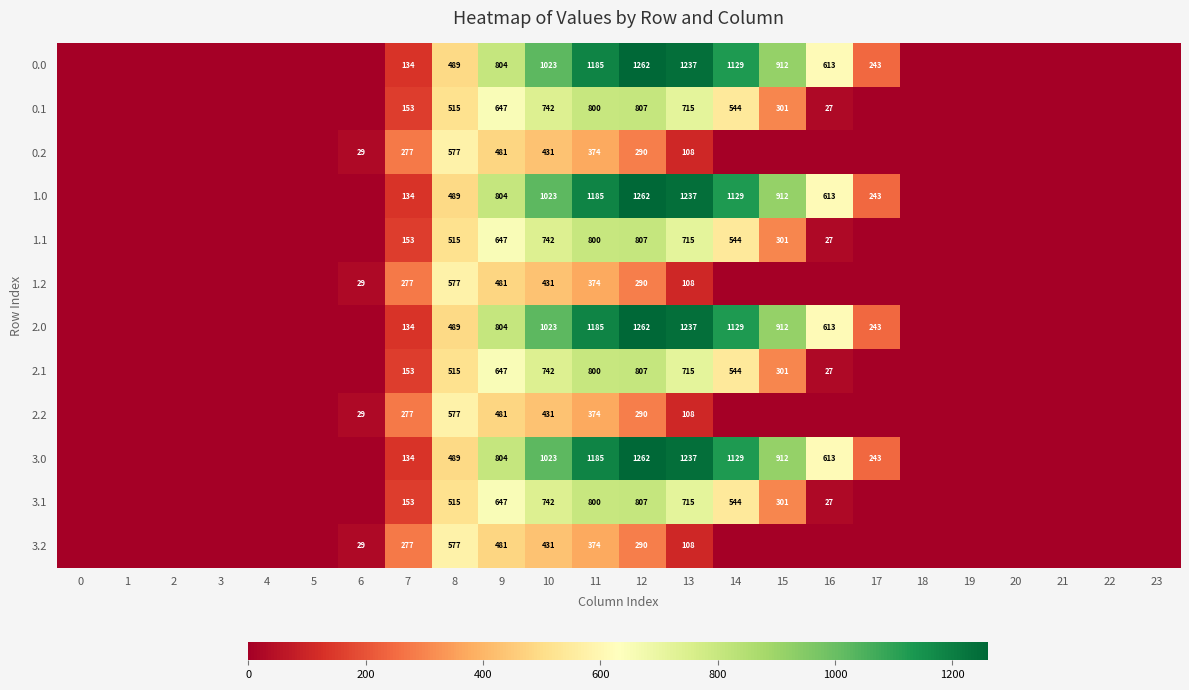

How many categories are shown in the chart?

24